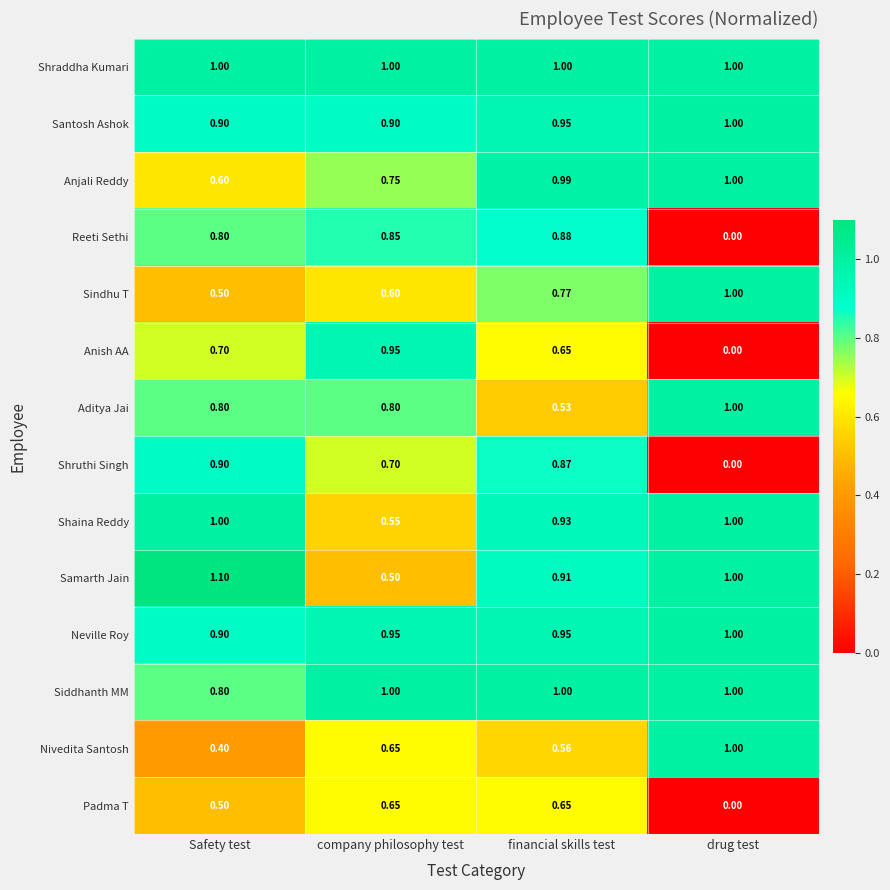

Where does the Samarth Jain series first go above 1?

Safety test